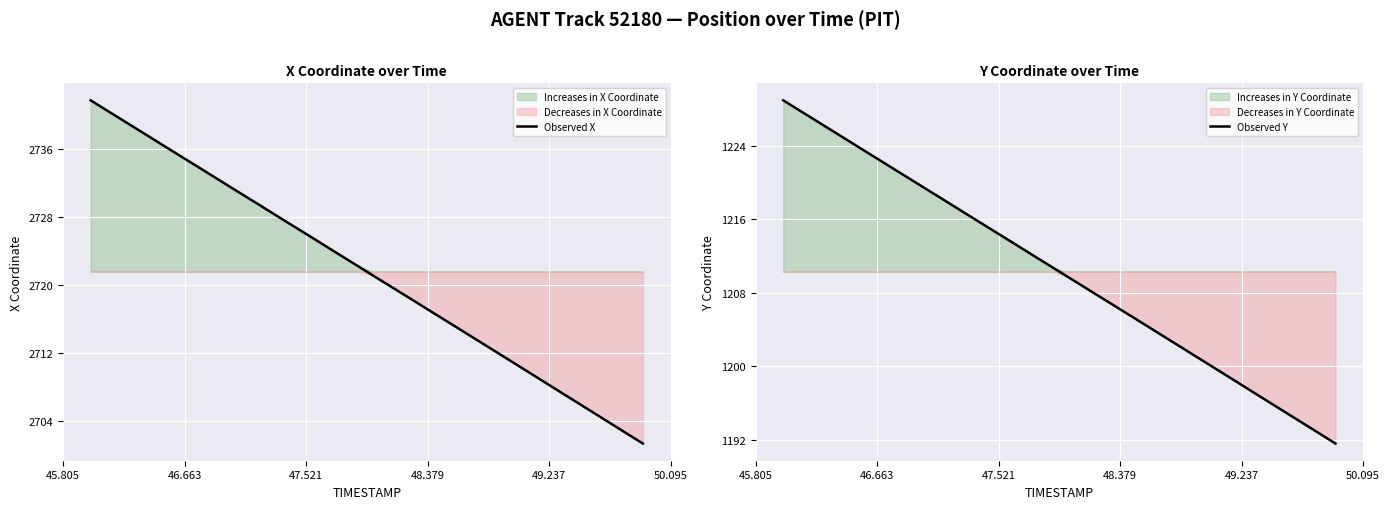

What is the maximum value for Observed Y?

1228.9